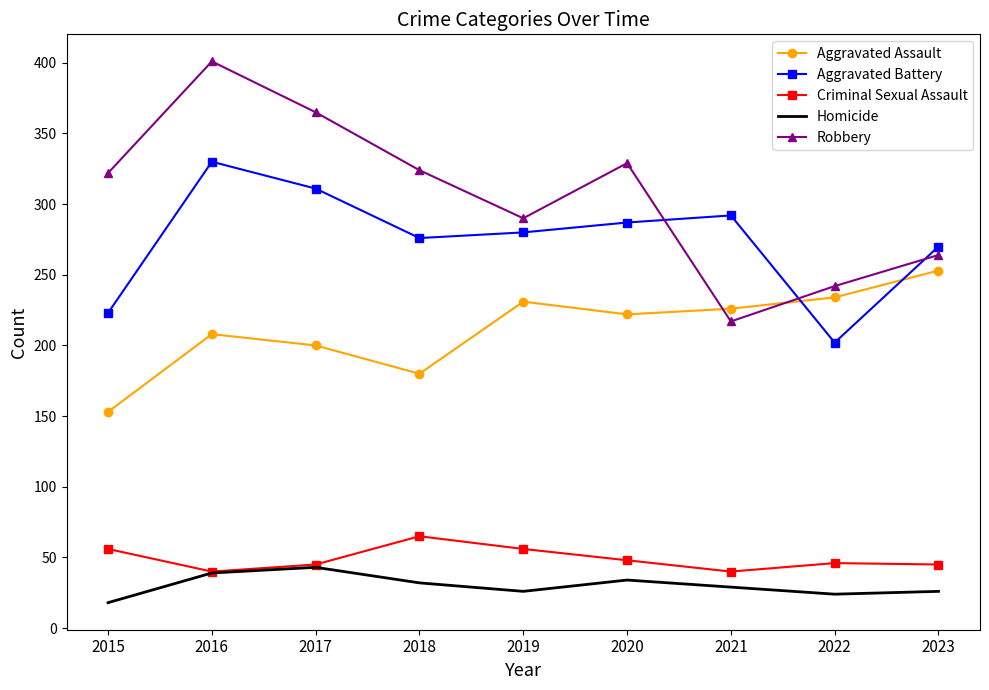

What is the minimum value for Homicide?

18